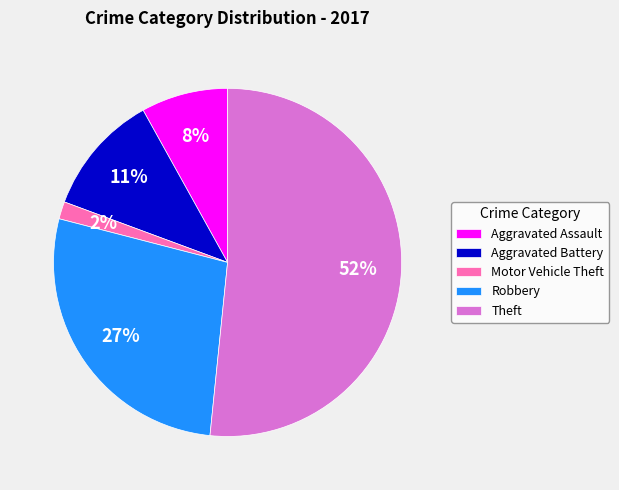

Which has a higher value, Theft or Motor Vehicle Theft?

Theft